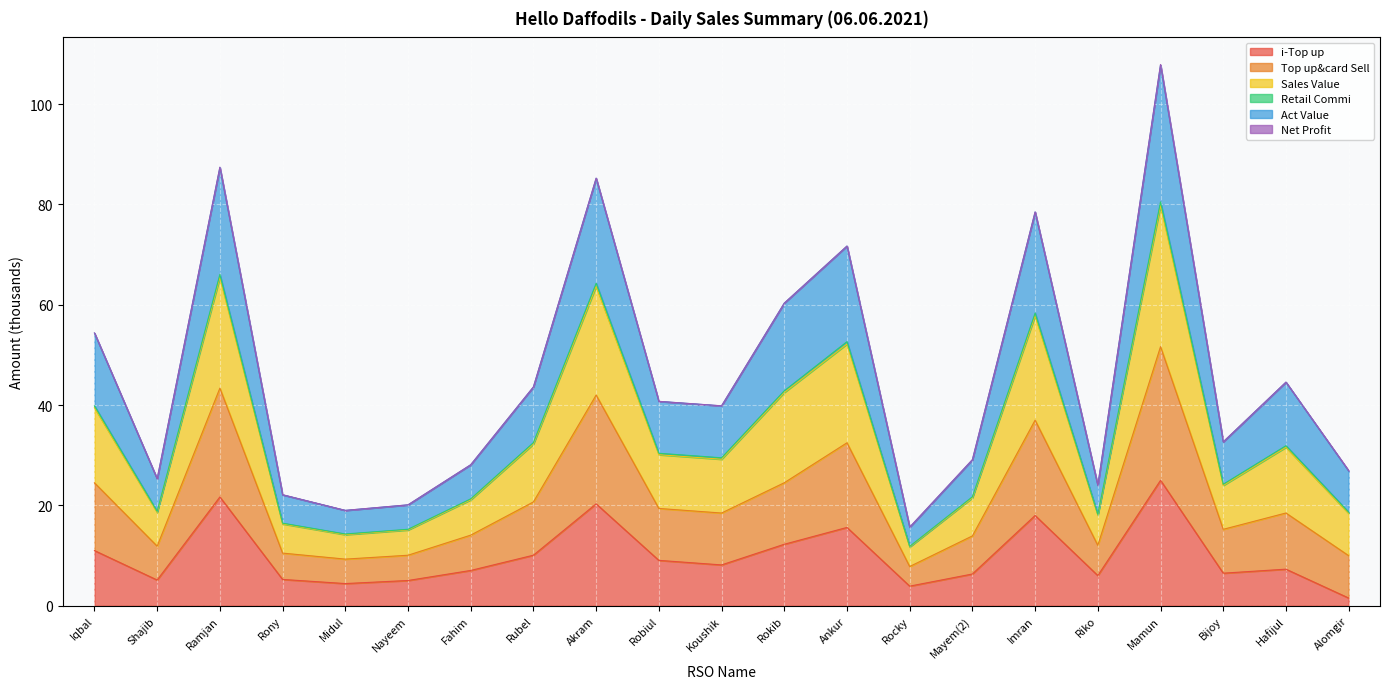

At which category does the chart reach its minimum across all series?

Alomgir